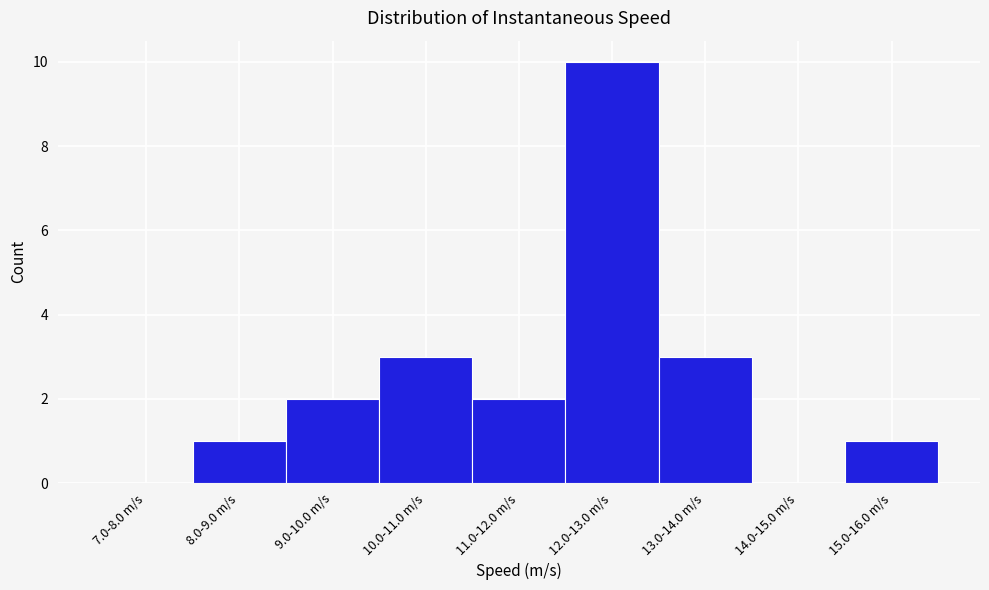

Reading left to right, transcribe all the data shown in this chart.

7.0-8.0 m/s=0	8.0-9.0 m/s=1	9.0-10.0 m/s=2	10.0-11.0 m/s=3	11.0-12.0 m/s=2	12.0-13.0 m/s=10	13.0-14.0 m/s=3	14.0-15.0 m/s=0	15.0-16.0 m/s=1